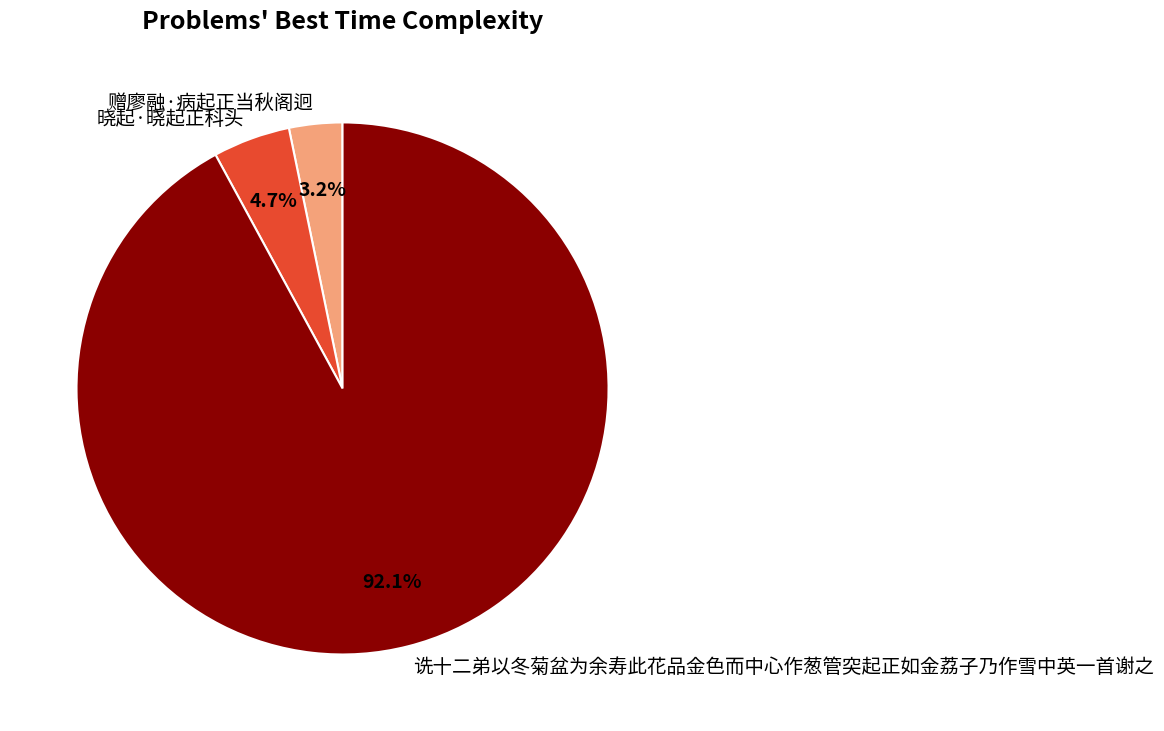

To the nearest percent, what is the average slice percentage?

33%